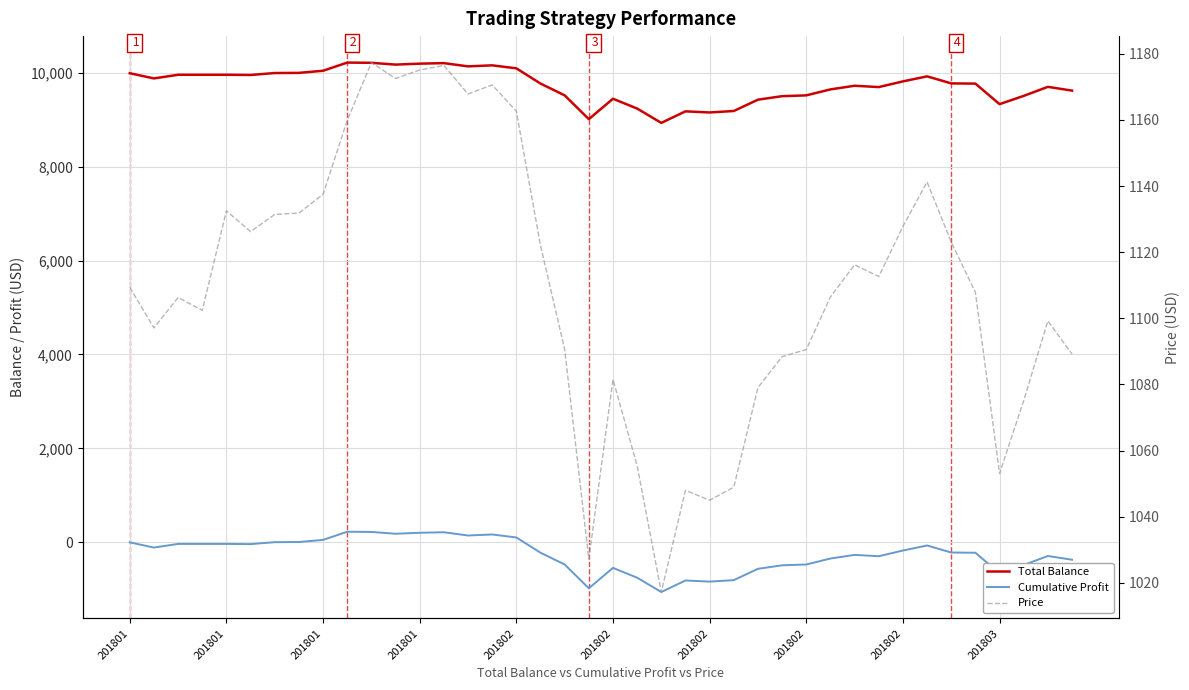

True or false: Total Balance has more than 0 points higher than both neighbors.

True